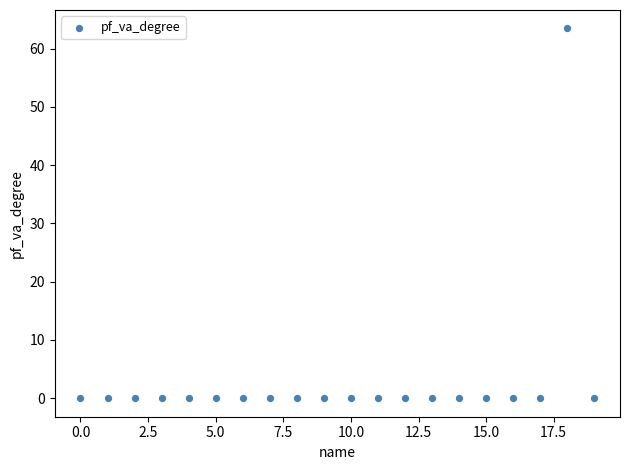

What is the range of Y values (max minus min)?

63.4